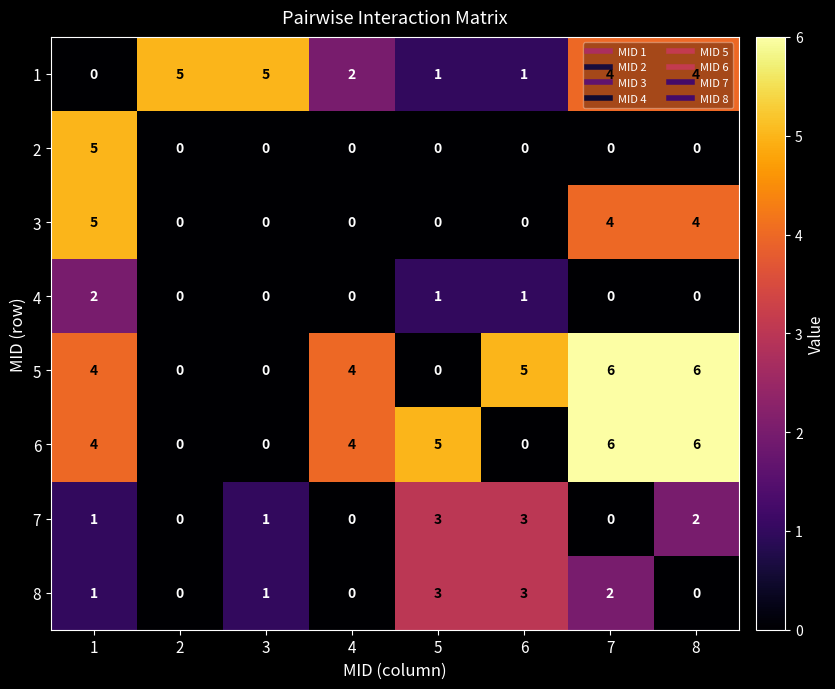

True or false: 4 has a value of 1 at 2.

False